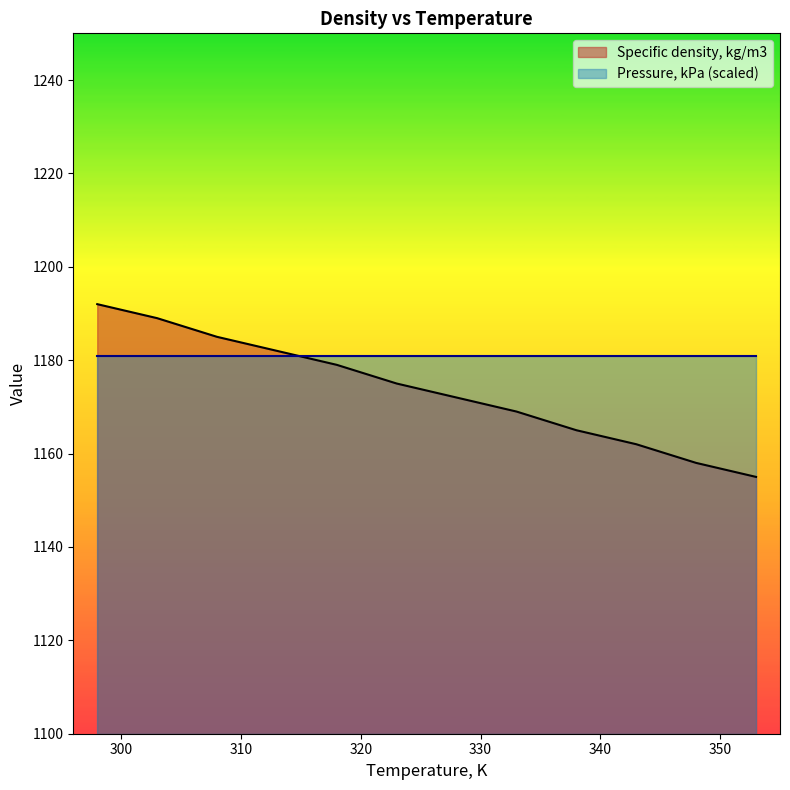

List the labels in order of value, largest first.

298, 303, 308, 313, 318, 323, 328, 333, 338, 343, 348, 353